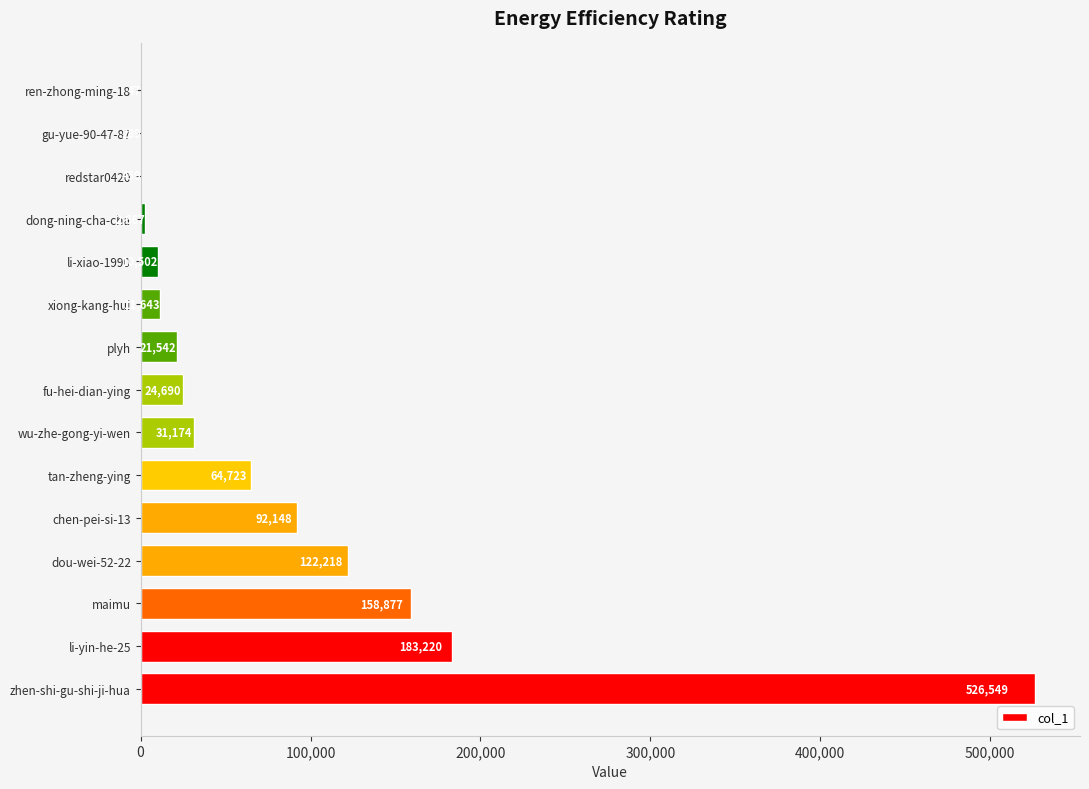

True or false: the data shows 778871 at zhen-shi-gu-shi-ji-hua.

False